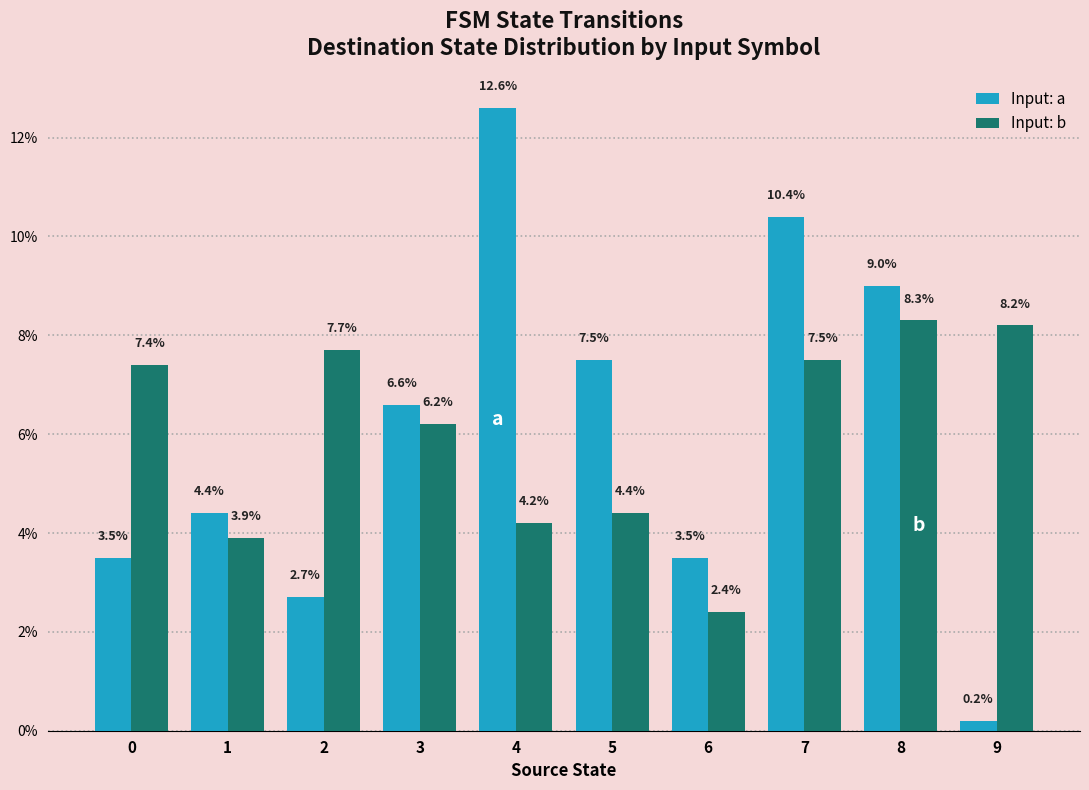

What is the difference between the second highest and minimum values in the Input: a series?

10.2